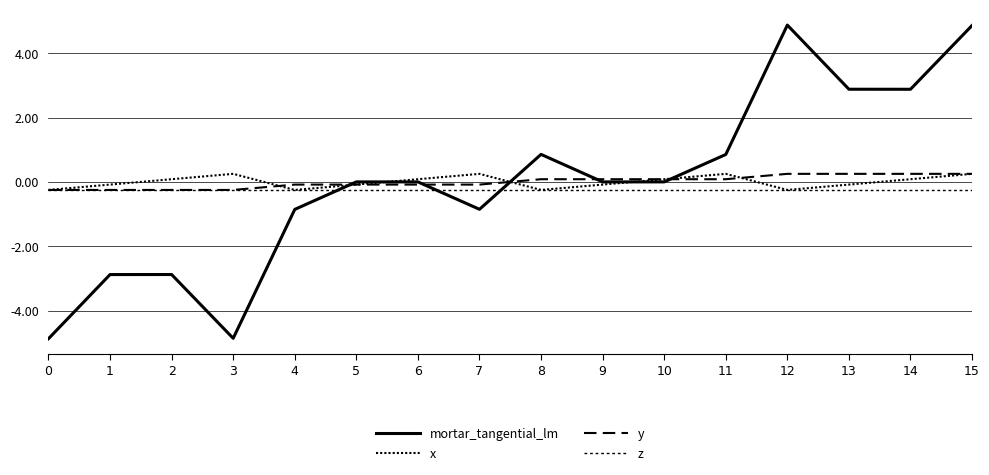

How many lines are shown in the chart?

4